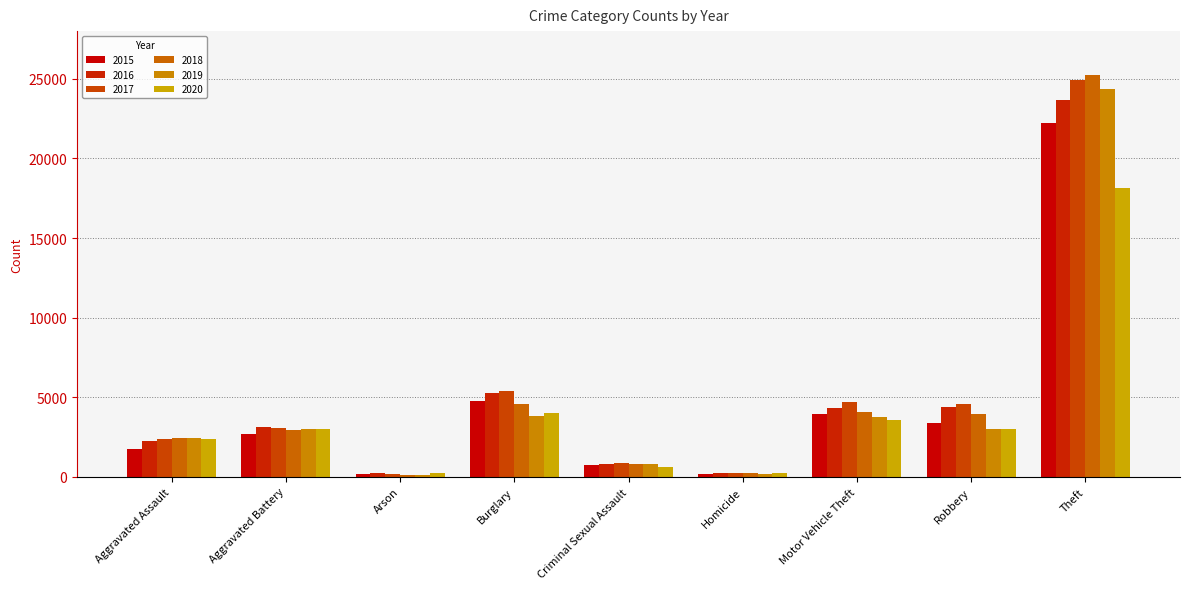

How many categories are shown in the chart?

9